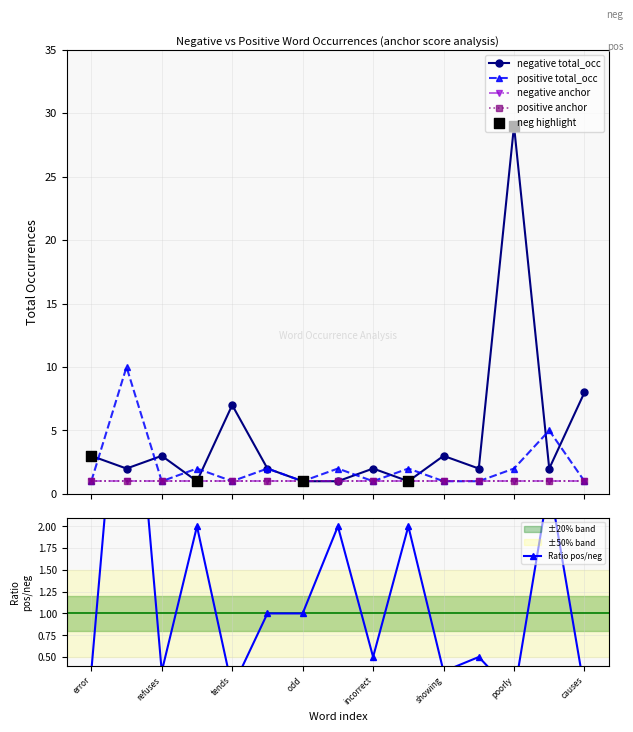

Which series contains the lowest Y value?

negative total_occ